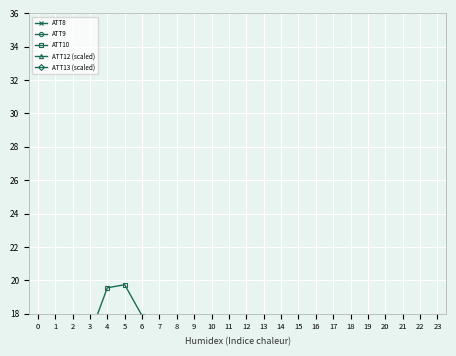

What is the difference between the highest and lowest values at 23?

49.1